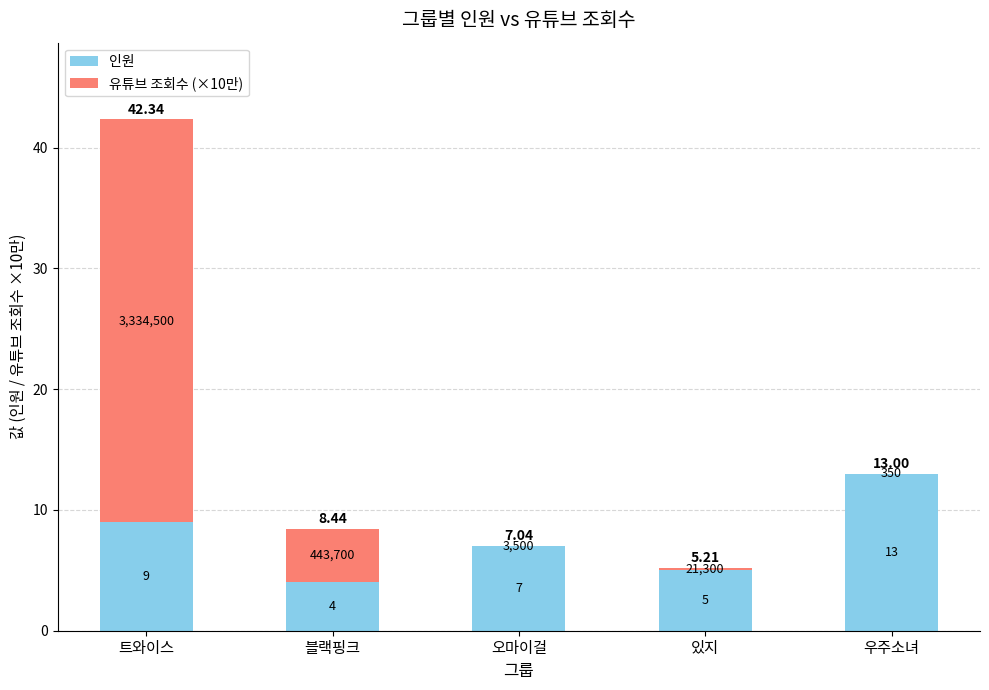

Between 오마이걸 and 블랙핑크, which is larger?

오마이걸